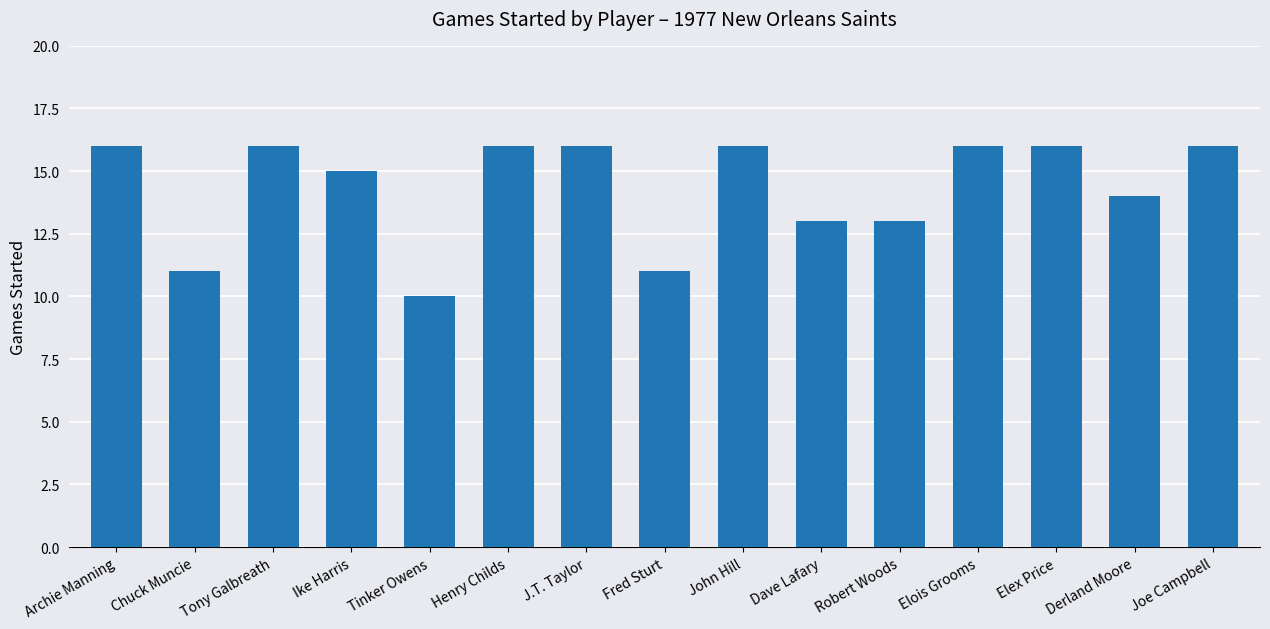

What is the ratio of the value at Archie Manning to the value at Chuck Muncie?

1.5